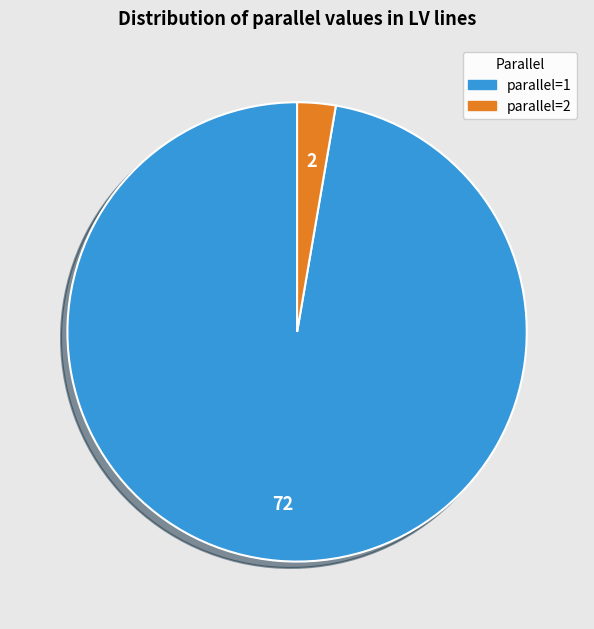

How many segments does this pie chart have?

2